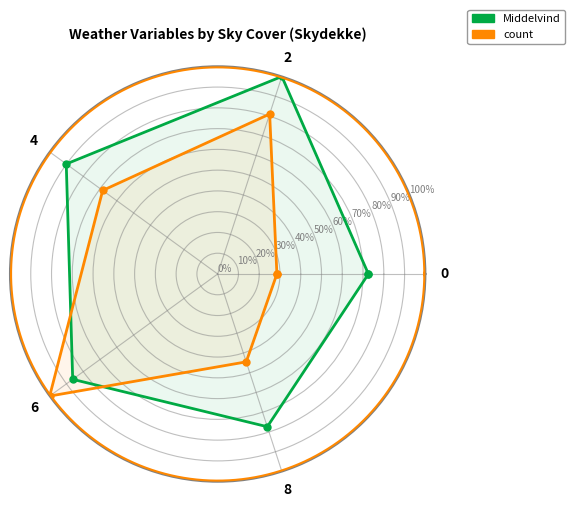

The Middelvind series shows 100.0 at 2. True or false?

True